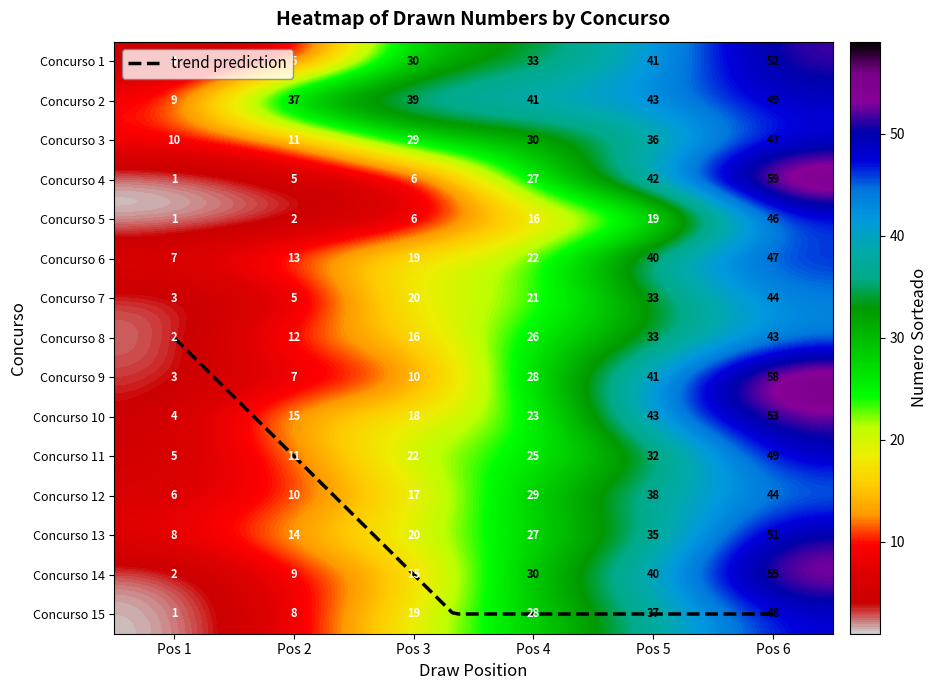

True or false: 1 has a value of 21 at Pos 3.

False